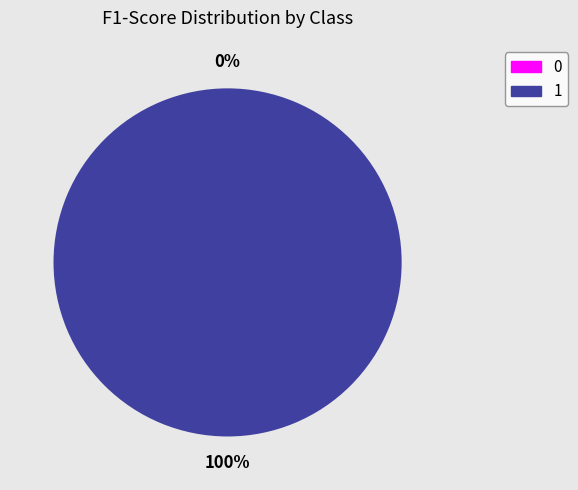

Which slice represents more than half of the pie?

1